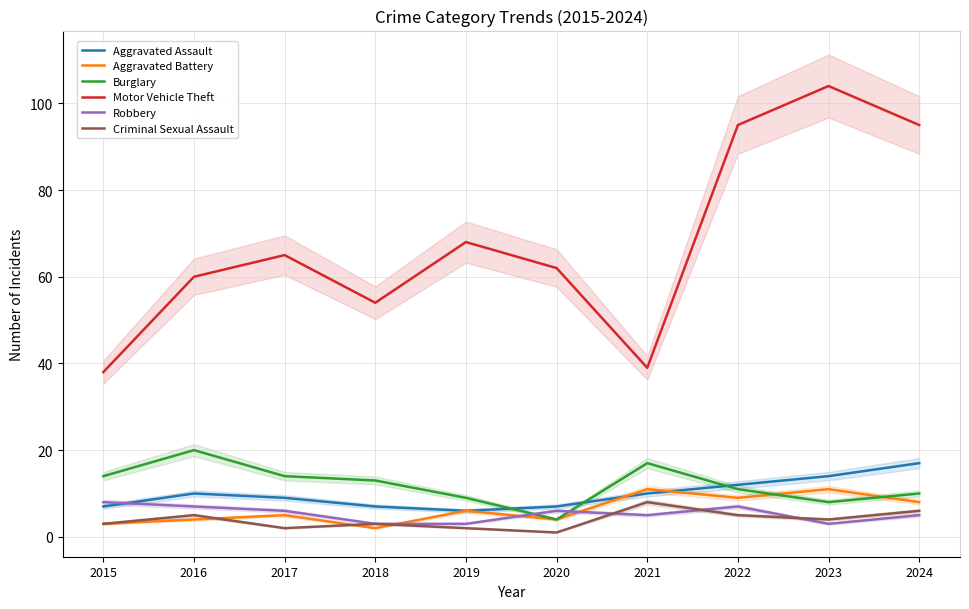

What is the value of the Burglary point at the 1st from the left?

14